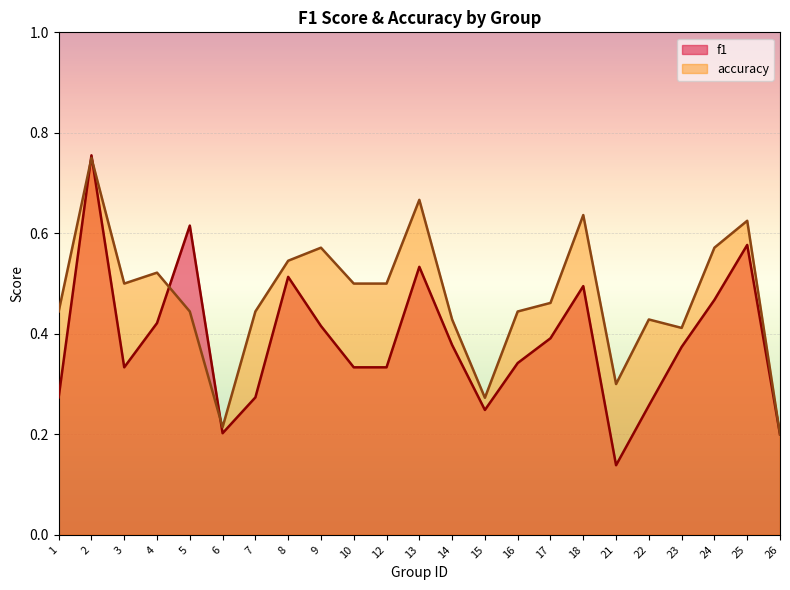

What is the difference between the highest and lowest values at 5?

0.2